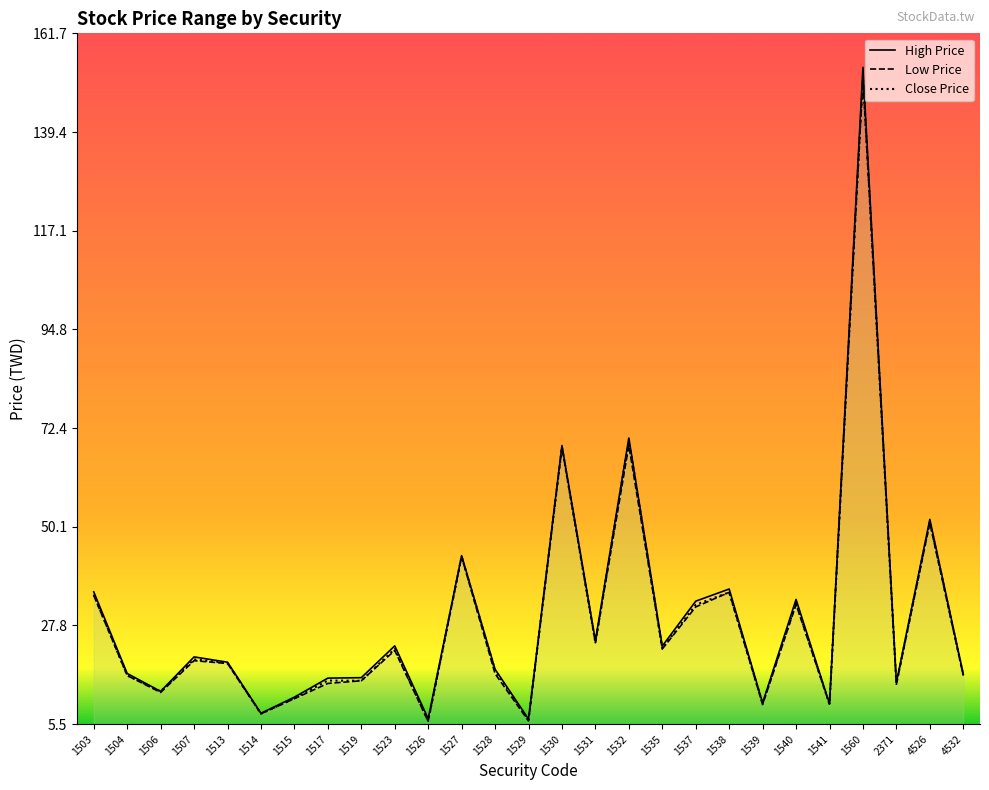

Between 1504 and 1535, which series saw the biggest shift?

High Price